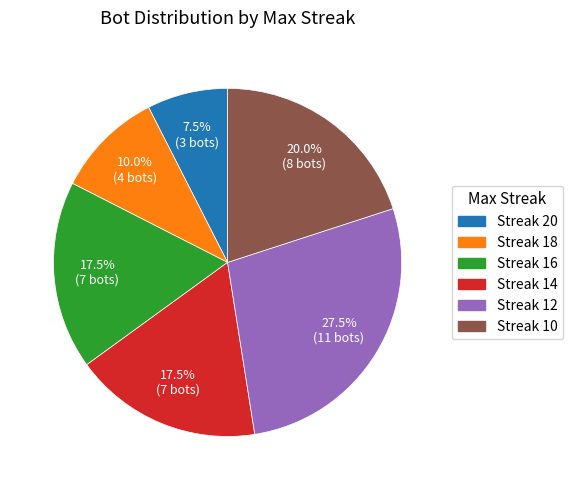

Is there a majority slice in this chart?

No